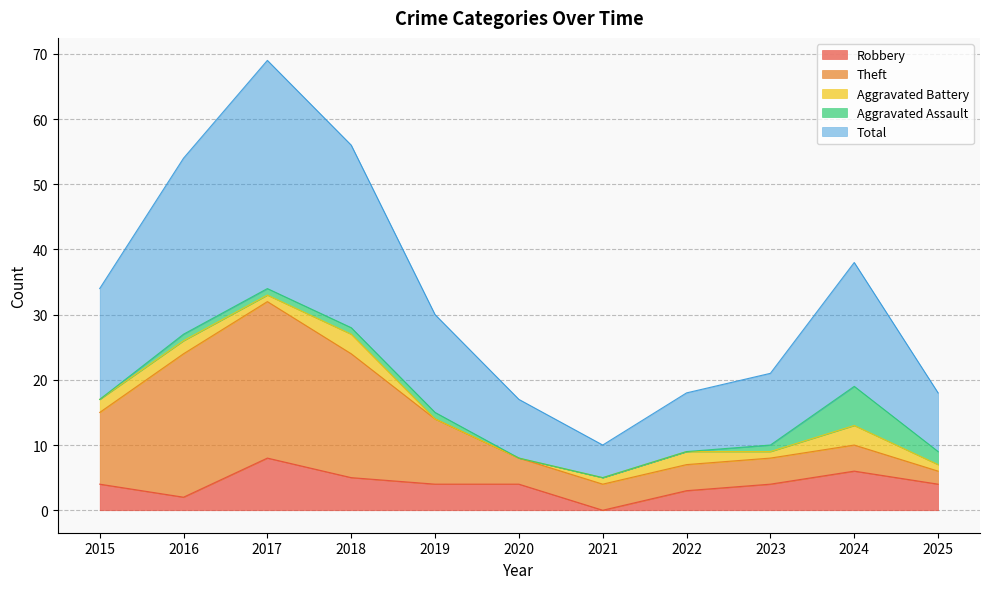

Is it true that Aggravated Battery equals 1 at 2022?

False